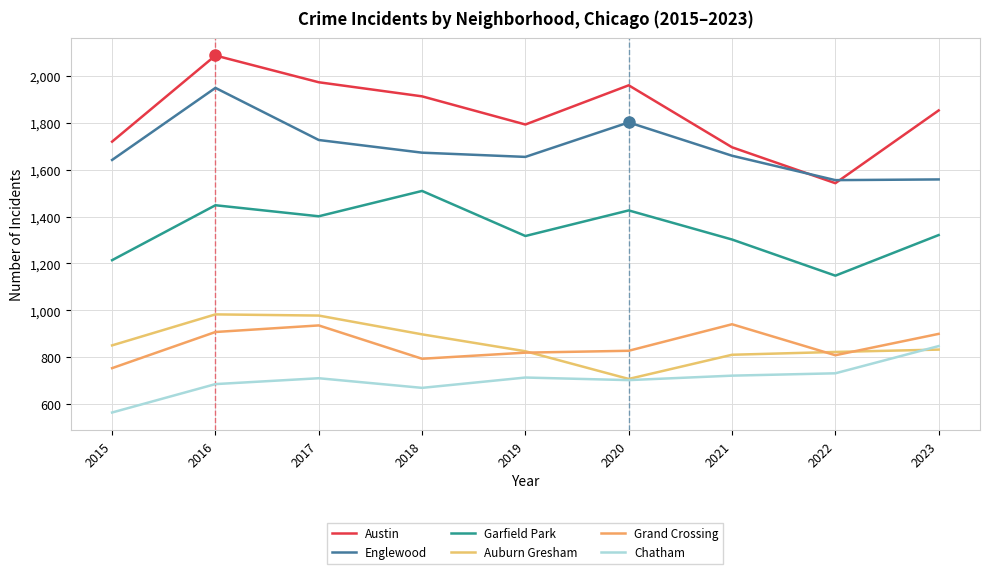

How many lines are shown in the chart?

6